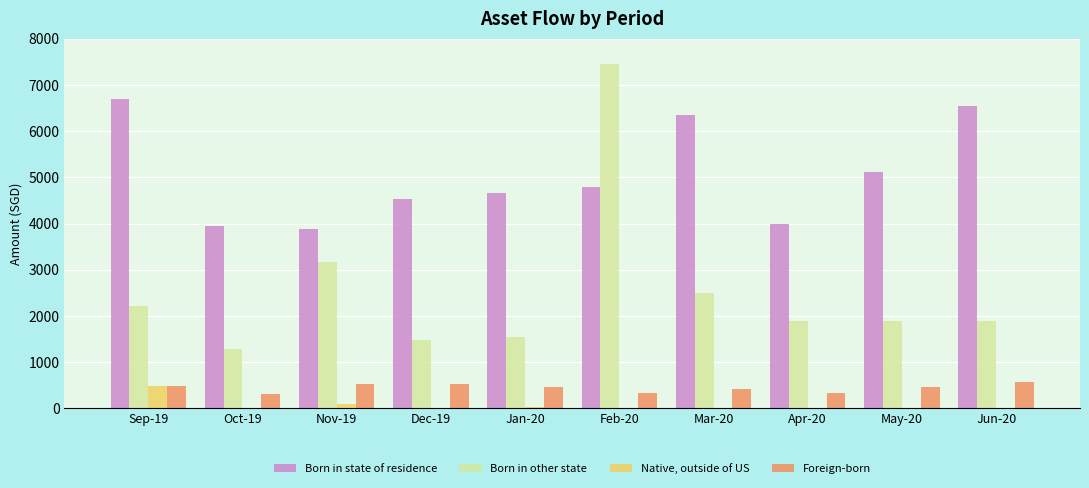

Between May-20 and Jun-20, which series saw the biggest shift?

Born in state of residence